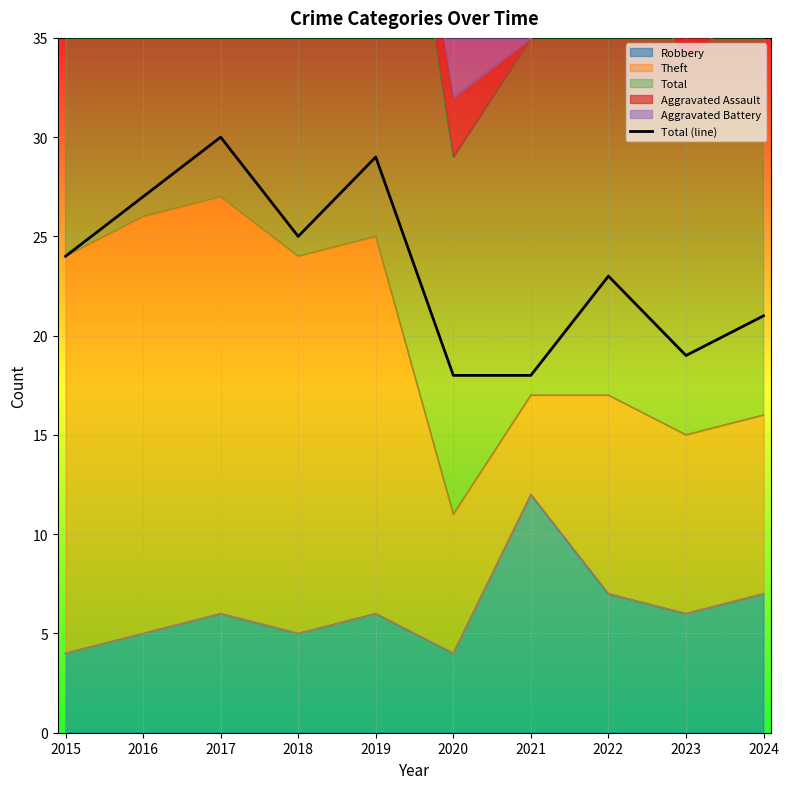

The chart shows a value of 14 at 2017. True or false?

False